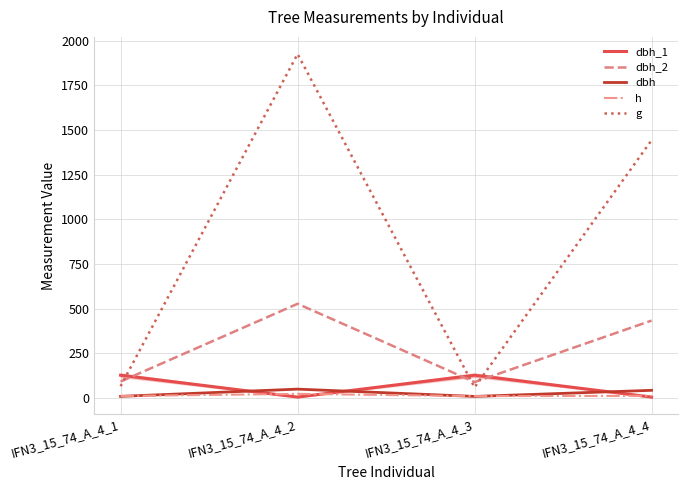

Which series has the largest range (max minus min)?

g